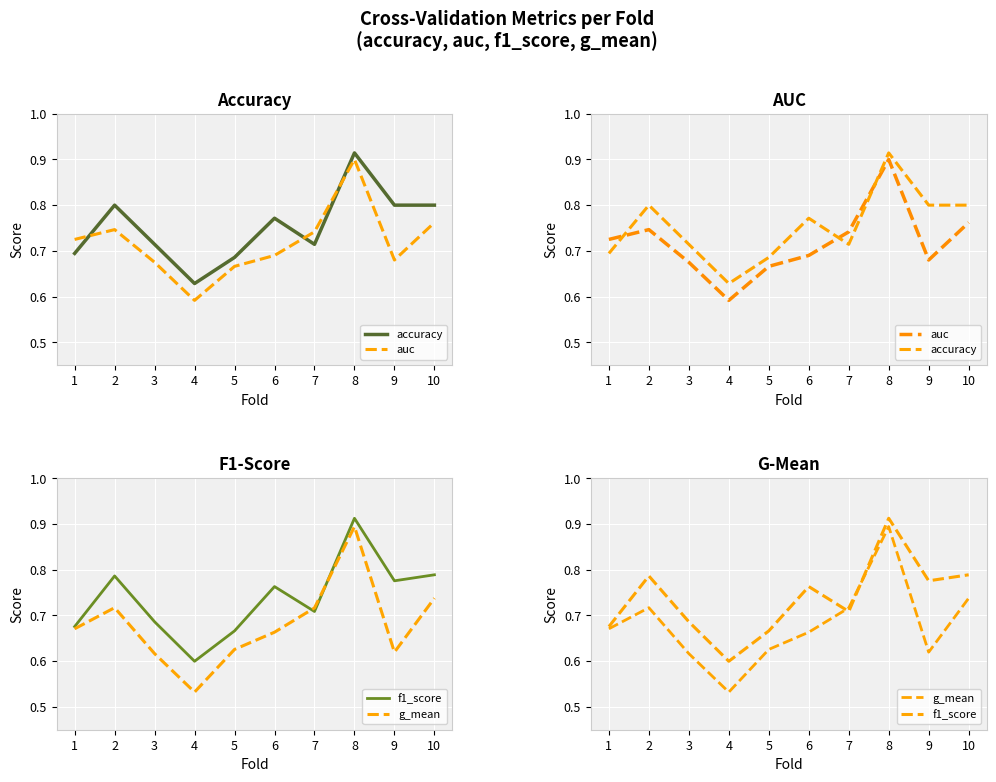

What are all the series names shown in the legend?

accuracy, auc, f1_score, g_mean